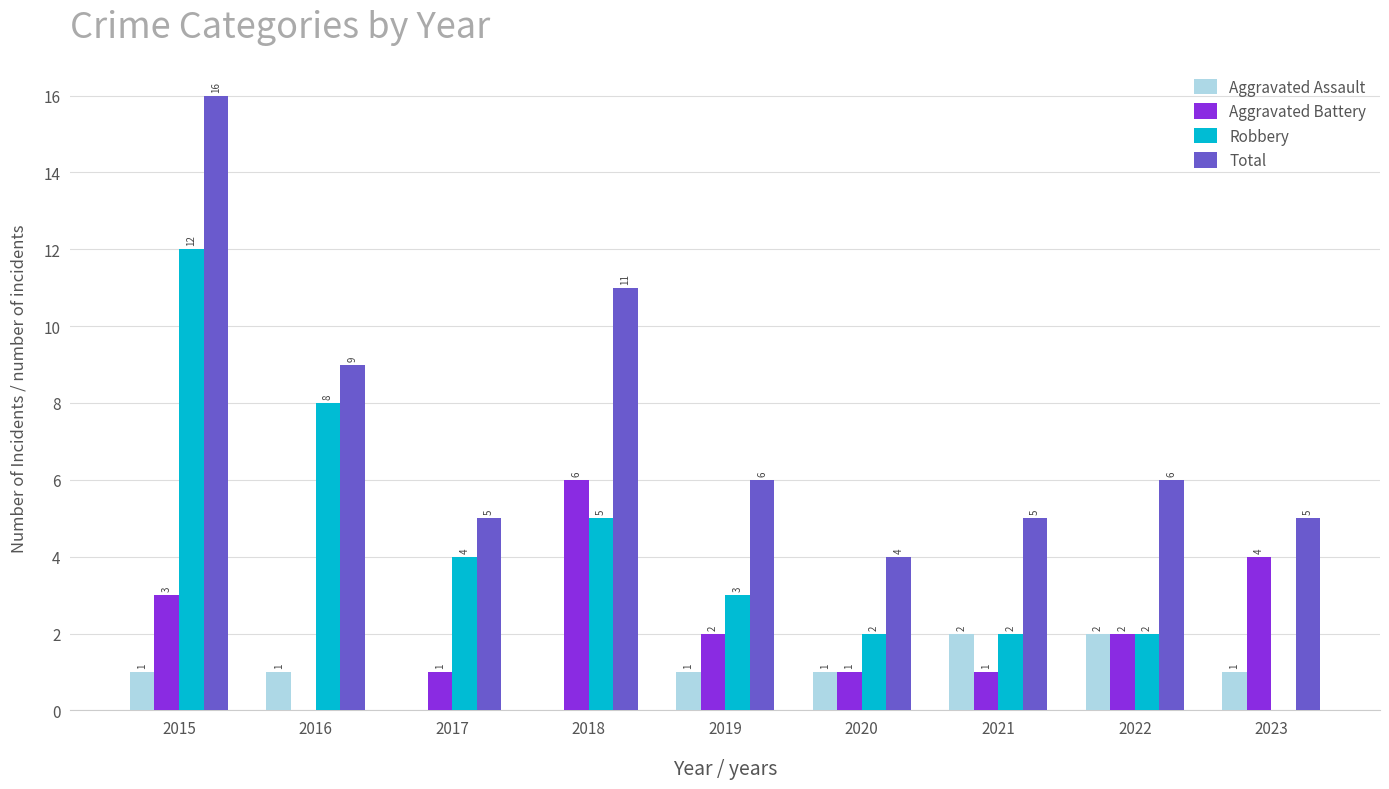

How many data points does each series have?

9